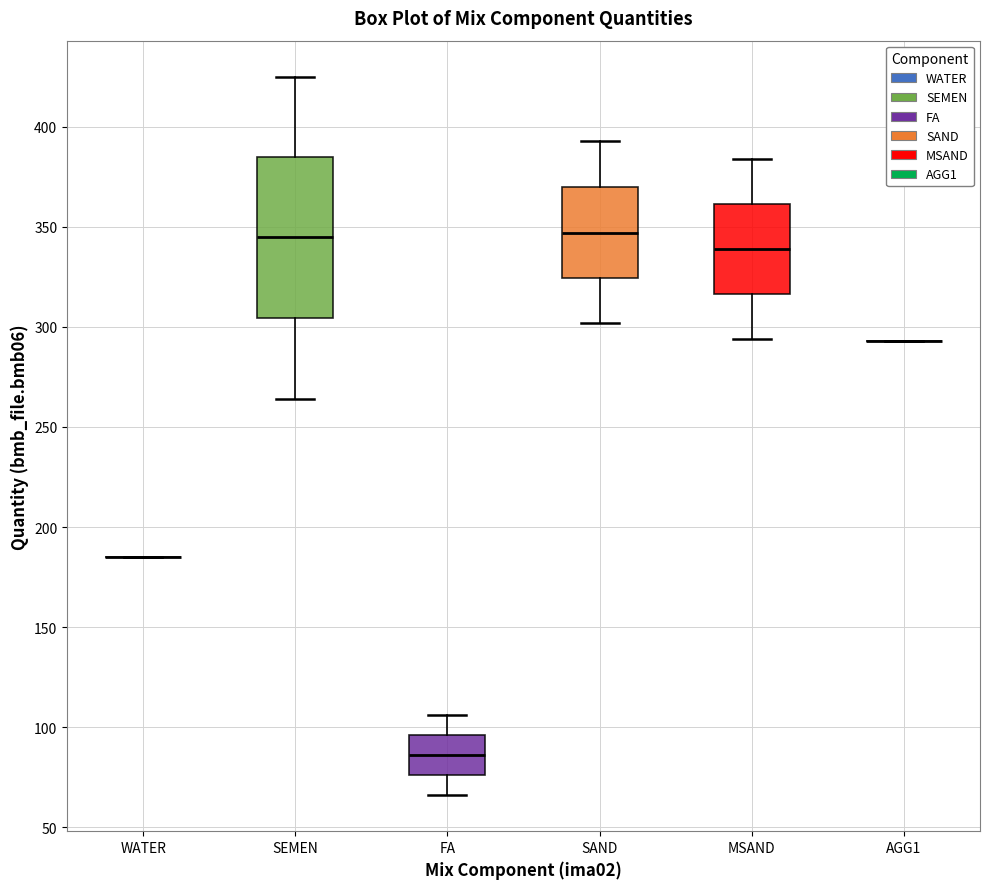

Where is the lower edge of the box for FA on the y-axis? The values are not printed on the chart, so give them approximately, as read against the axis.

75